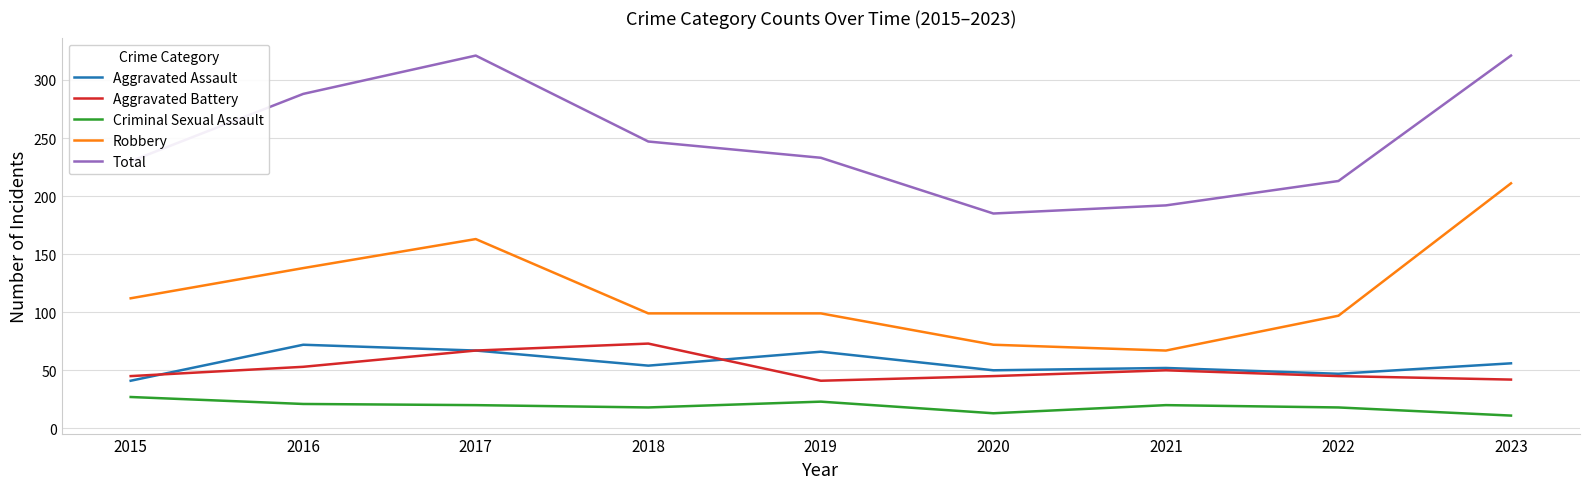

Is this an area chart (filled region under the line)?

No